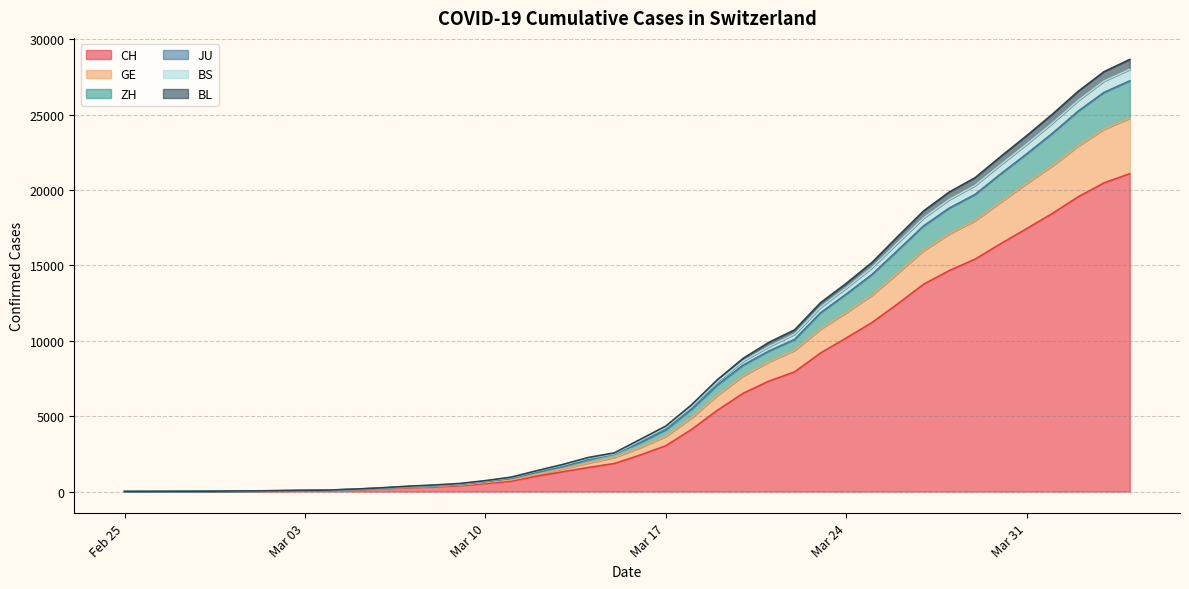

The value of CH at 2020-03-23 is 12688. True or false?

False